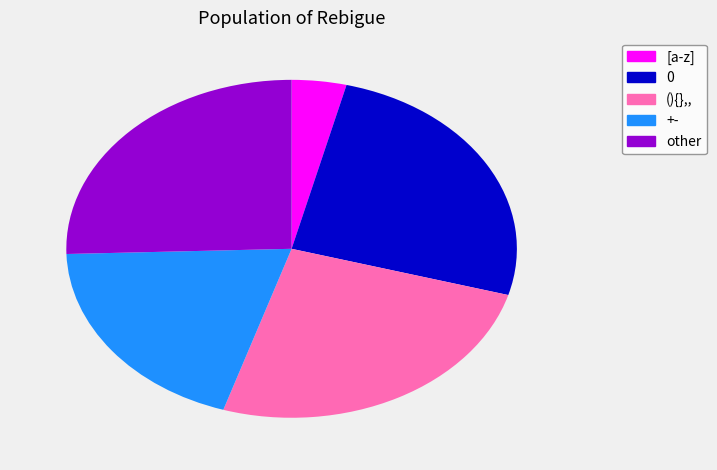

To the nearest percent, what percentage of the pie is 0?

25%